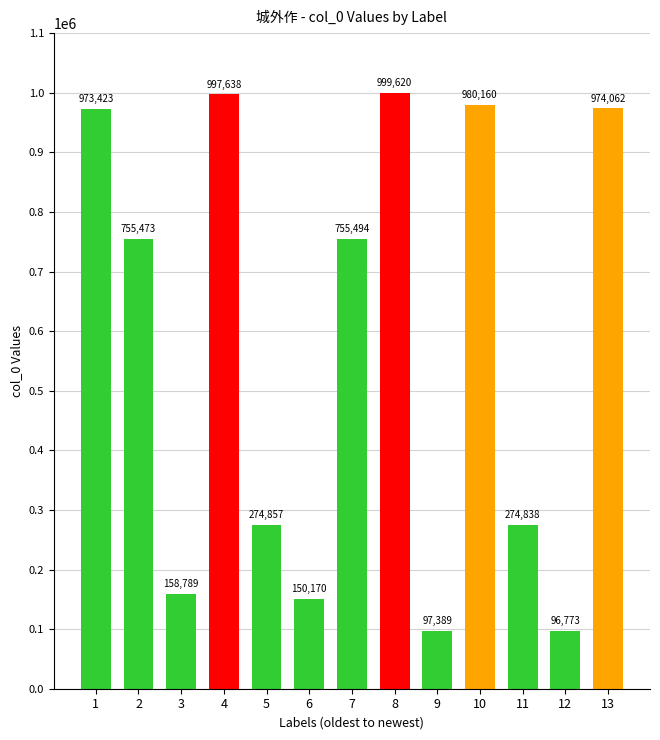

What is the value of the 10th bar from the left?

980160